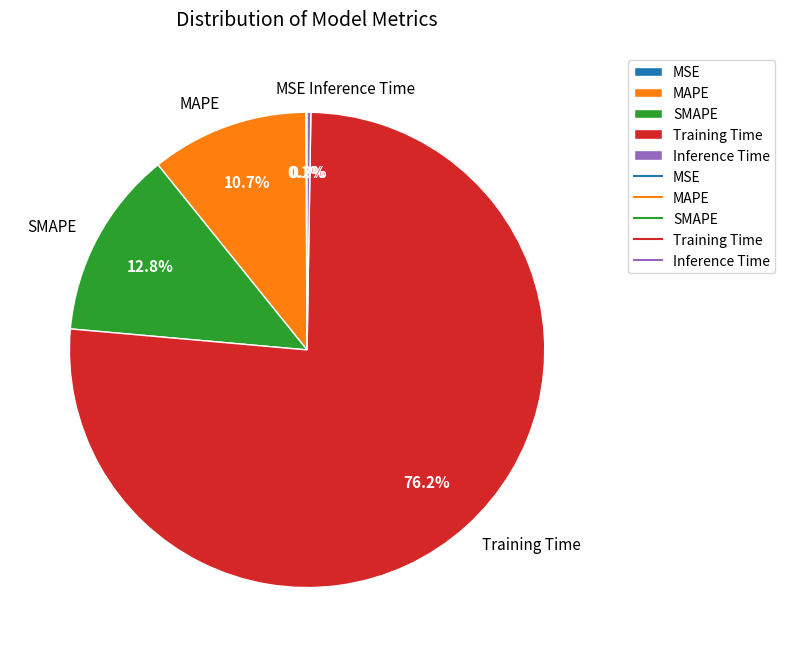

Is SMAPE the majority of the pie?

No